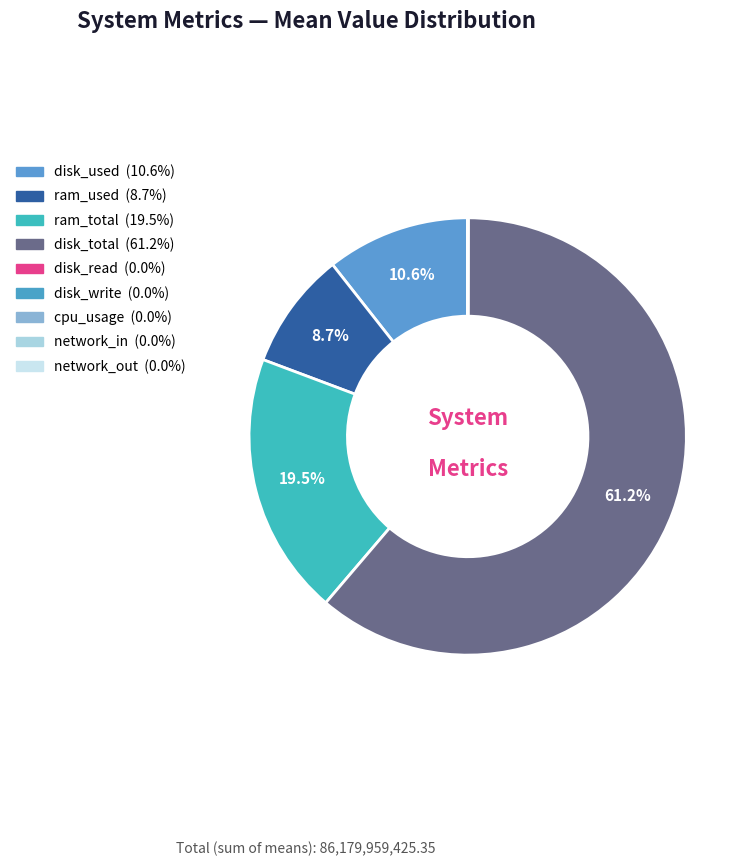

Which slice is the smallest?

network_out